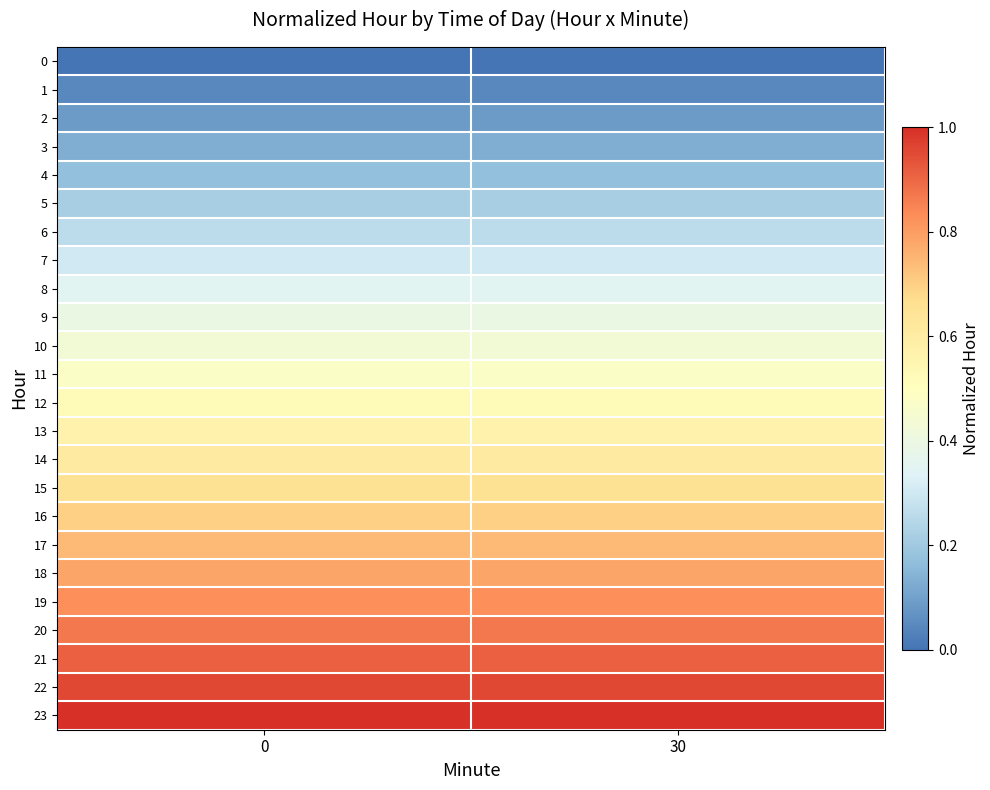

At 30, list the series in order from smallest to largest.

0, 1, 2, 3, 4, 5, 6, 7, 8, 9, 10, 11, 12, 13, 14, 15, 16, 17, 18, 19, 20, 21, 22, 23